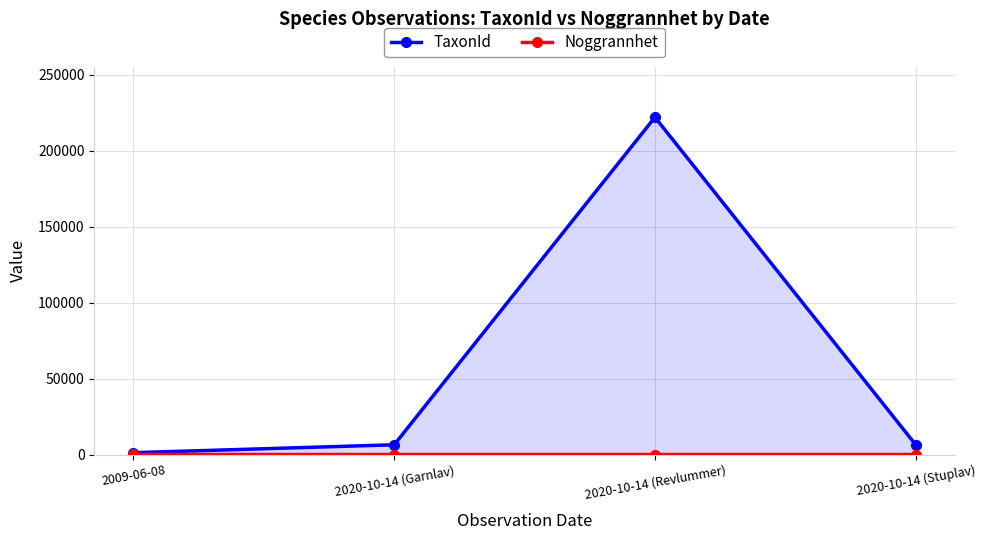

Reading left to right, what are all the values shown in this chart?

TaxonId: 1204	6425	221945	6462
Noggrannhet: 50	10	10	10